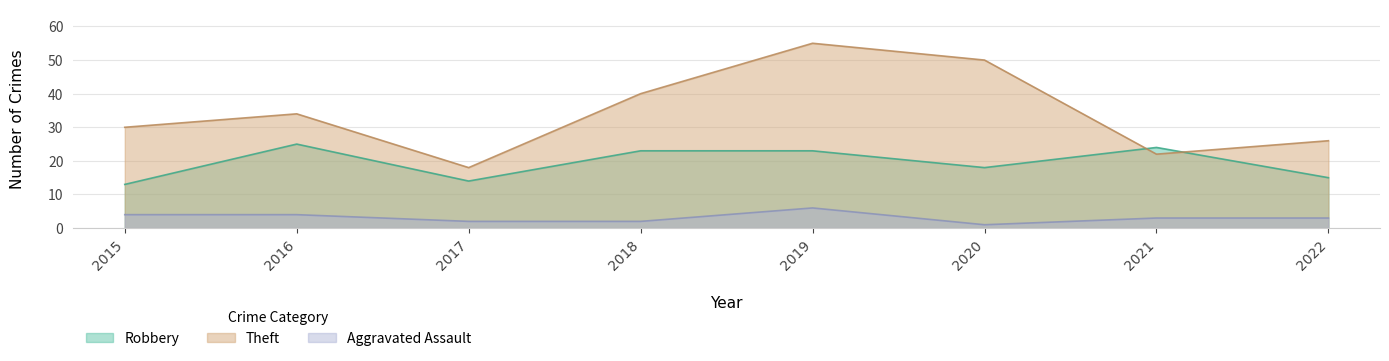

Is the value of Theft at 2021 greater than the value of Robbery at 2018?

No